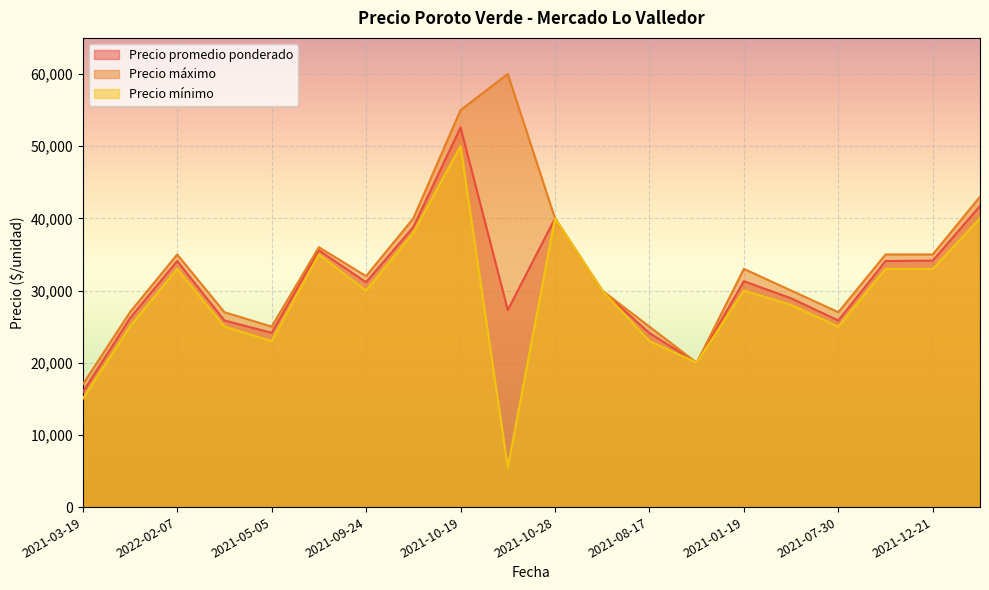

Which series changed the most between 2021-05-05 and 2021-12-21?

Precio promedio ponderado